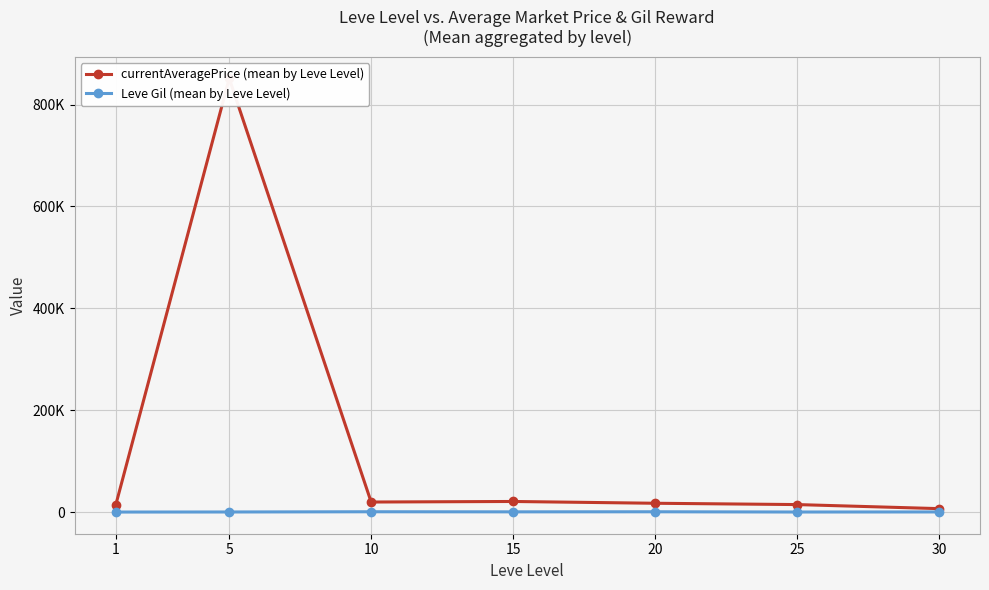

List the series in order of their overall mean, highest first.

currentAveragePrice (mean by Leve Level), Leve Gil (mean by Leve Level)